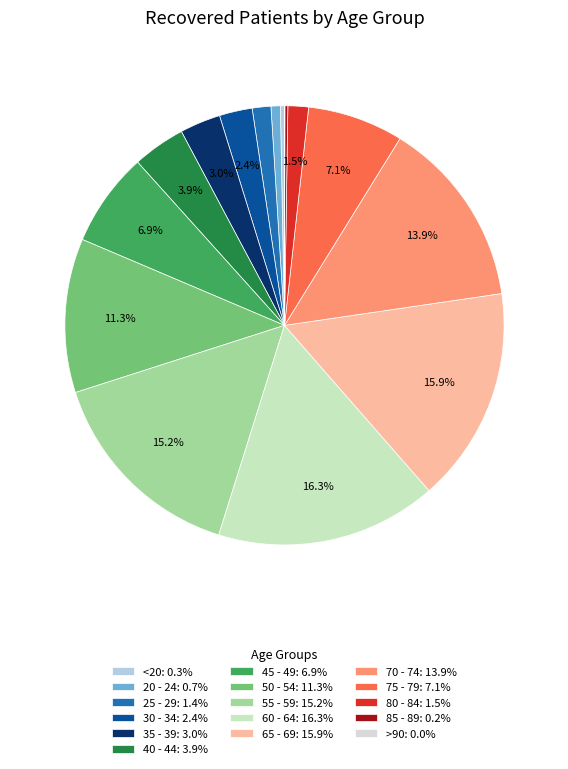

True or false: 30 - 34 accounts for 2% of the total.

True